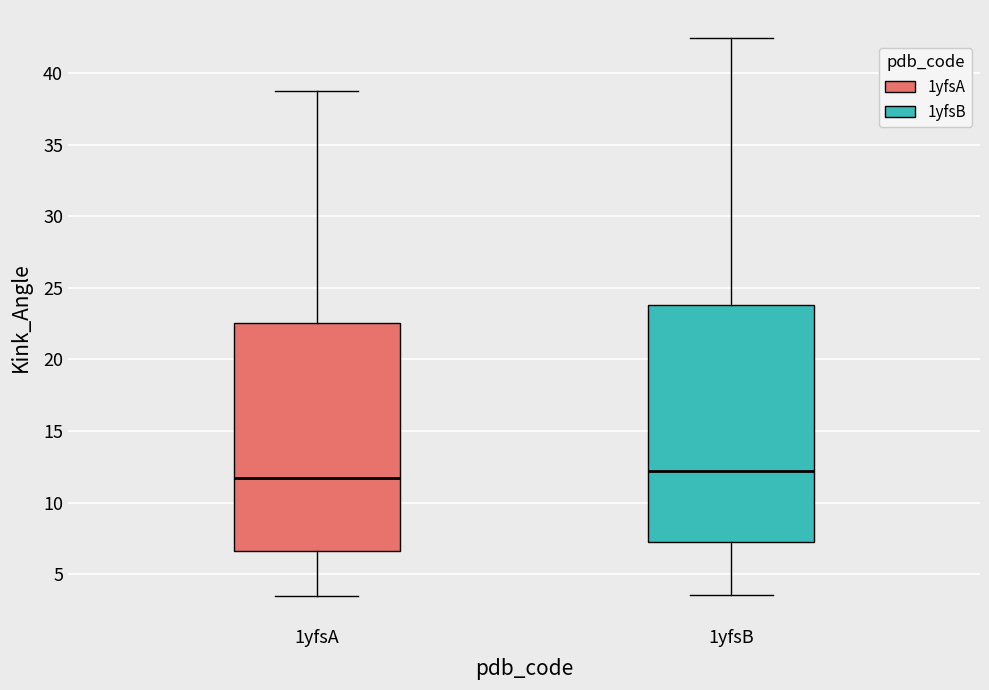

Reading left to right, transcribe this box plot: for each box, give where its median line is, the range the box spans, and where its two whiskers end, as read against the y-axis. The values are not printed on the chart, so give them approximately, as read against the axis.

1yfsA: median 11.5, box 6.5 to 22.5, whiskers 3.5 to 39.0
1yfsB: median 12.0, box 7.5 to 24.0, whiskers 3.5 to 42.5